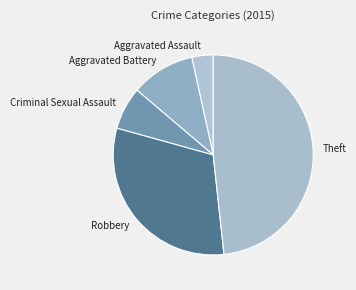

Approximately how many times larger is the value at Robbery compared to Aggravated Assault?

9.0